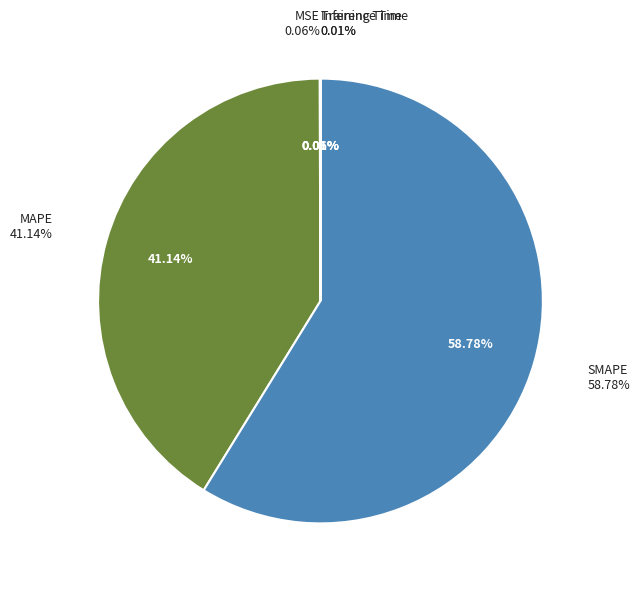

Rank the categories by value from highest to lowest.

SMAPE, MAPE, MSE, Inference Time, Training Time